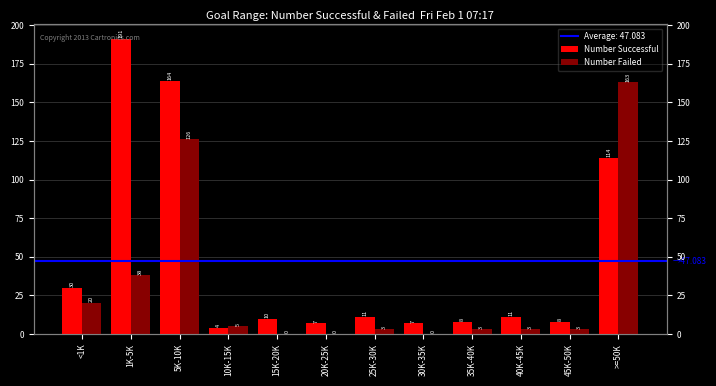

What is the label of the 4th bar from the right?

35K-40K